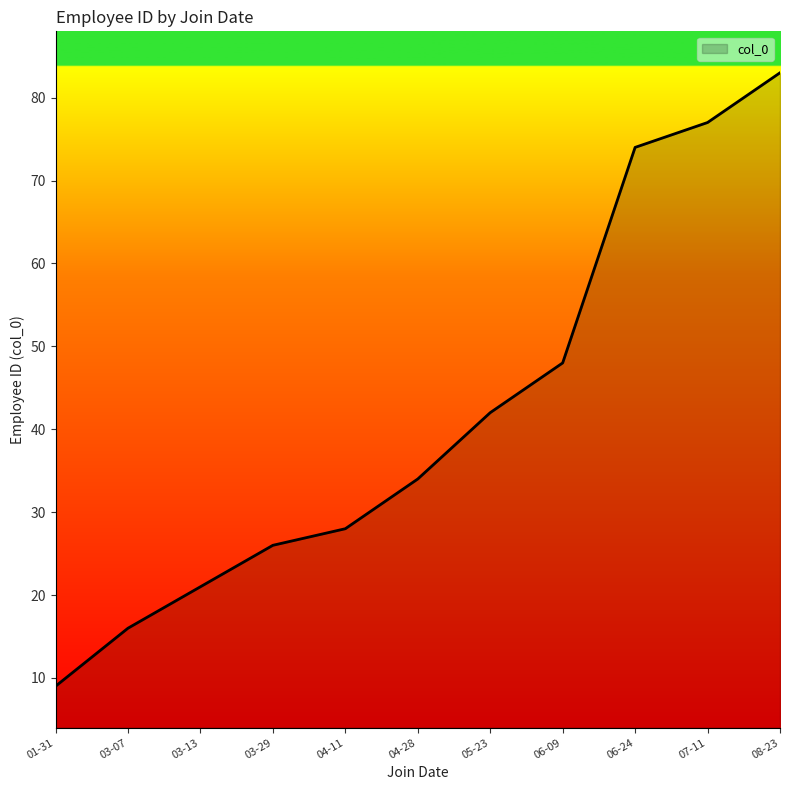

Approximately how many times larger is the value at 04-28 compared to 07-11?

0.4